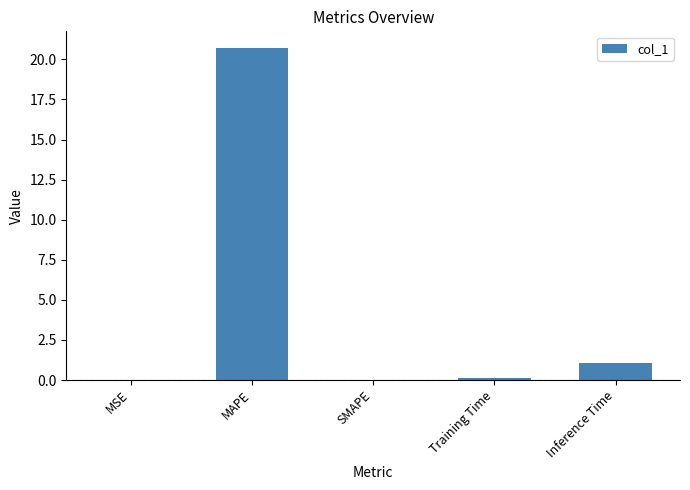

True or false: the data shows -14.2 at SMAPE.

False